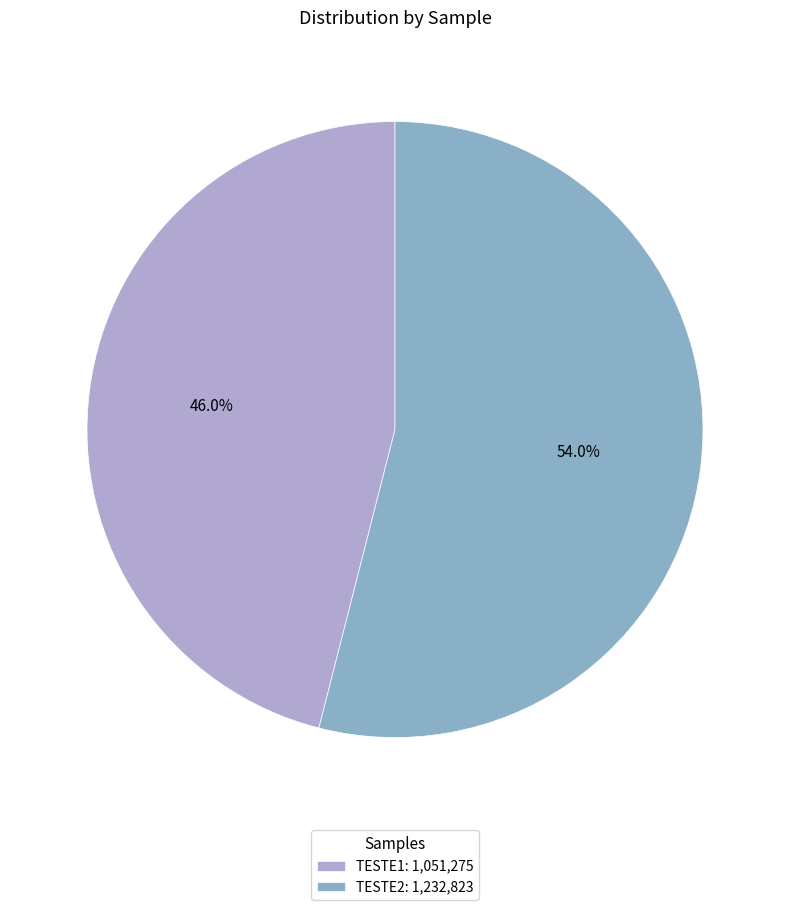

How much of the chart is everything except TESTE2?

46.0%